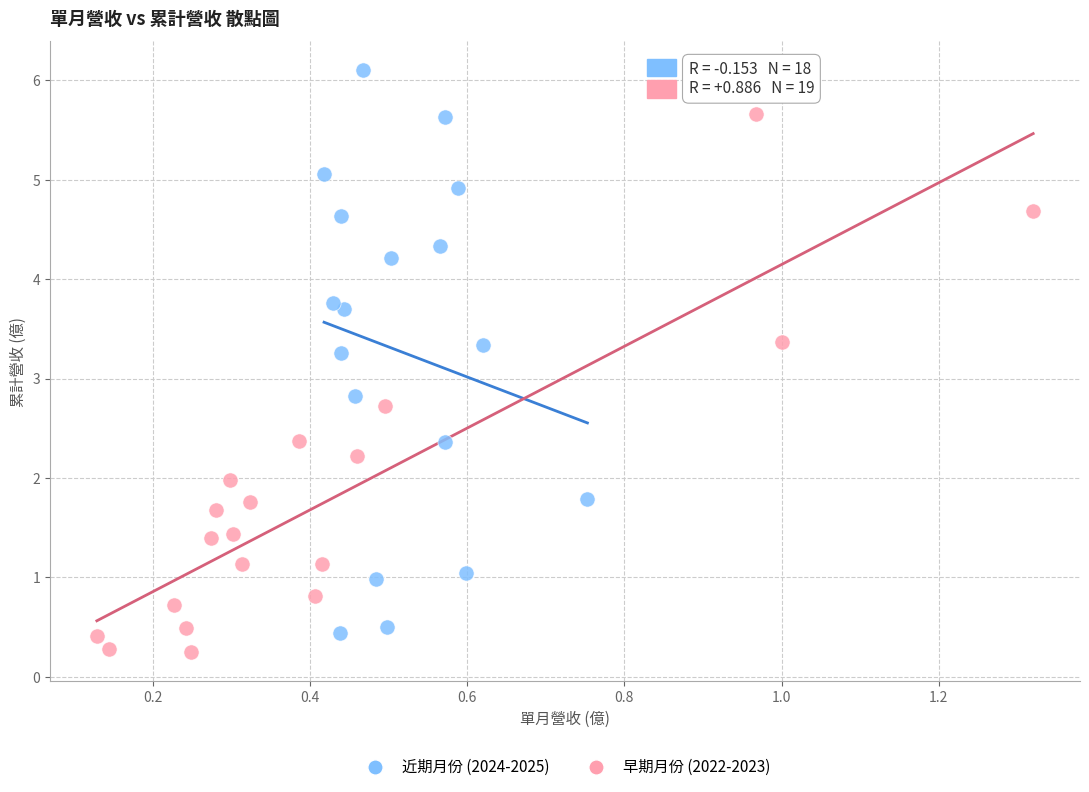

Which series has the largest Y range (max minus min)?

近期月份 (2024-2025)